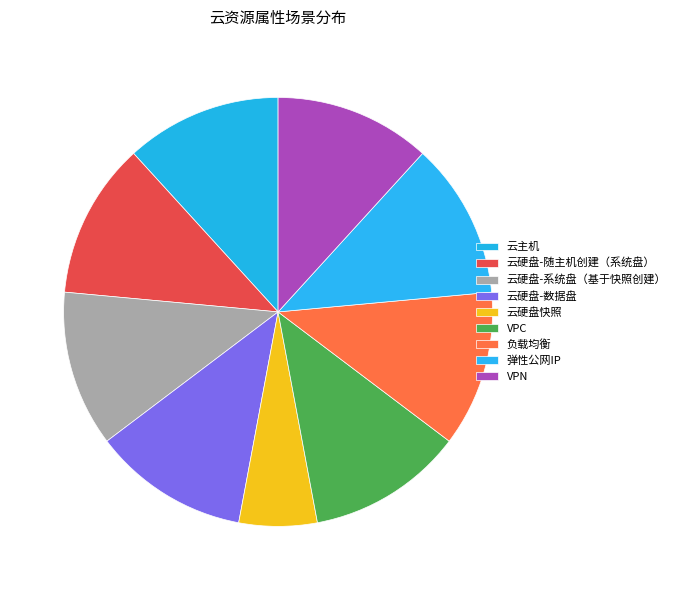

Is there a majority slice in this chart?

No